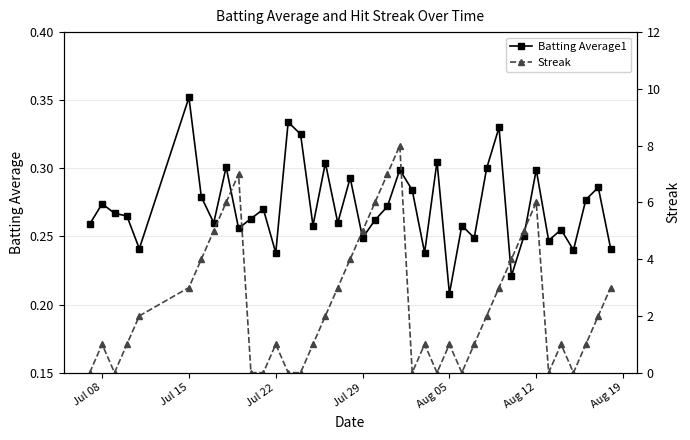

Count the Batting Average1 values in the range 0 to 1.

40